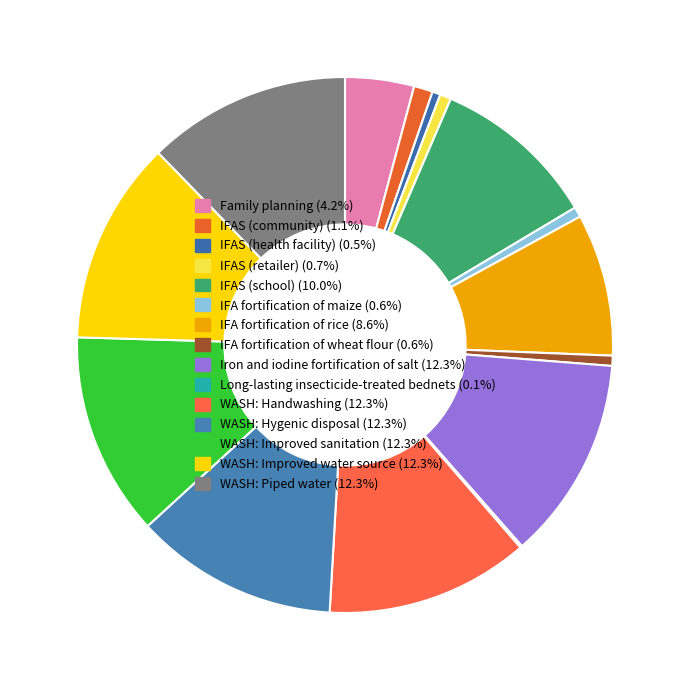

To the nearest percent, what is the average slice percentage?

7%